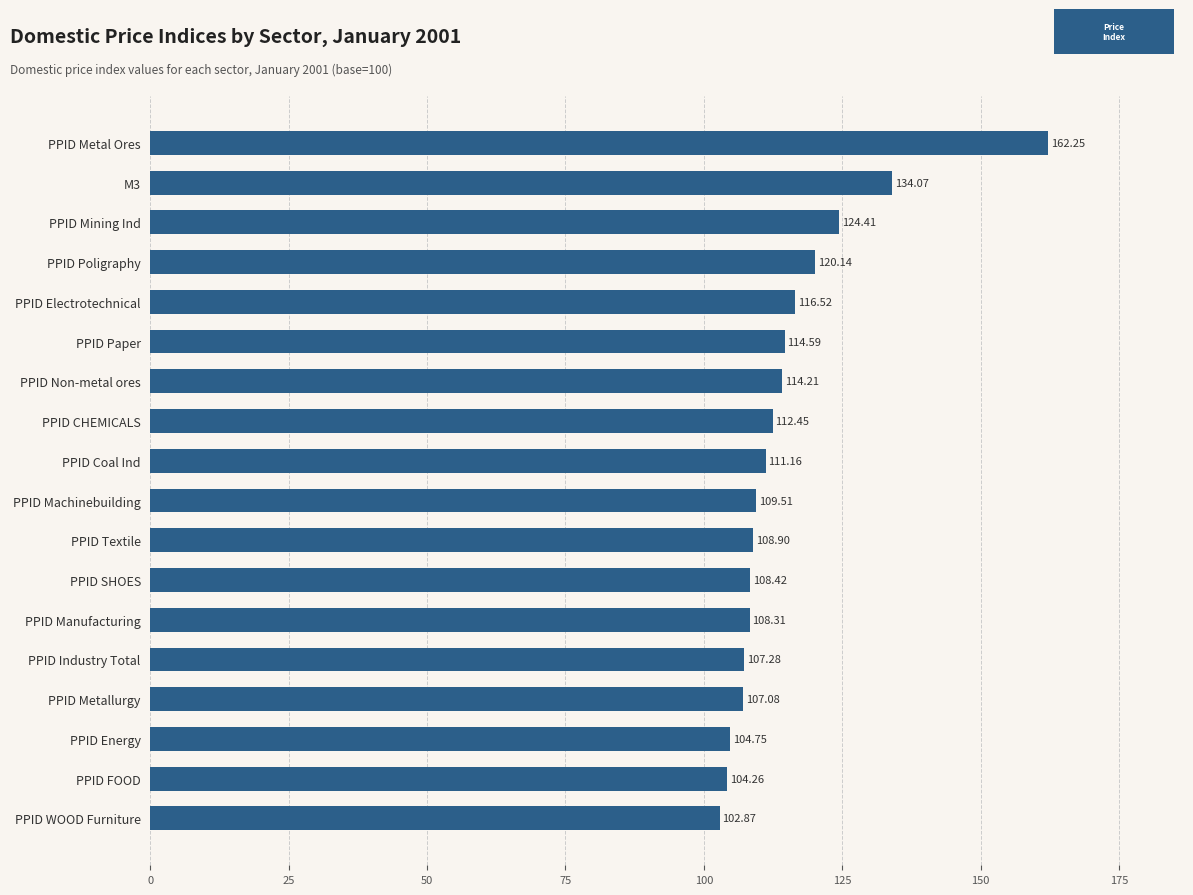

Which category has the lowest value across all series?

PPID WOOD Furniture